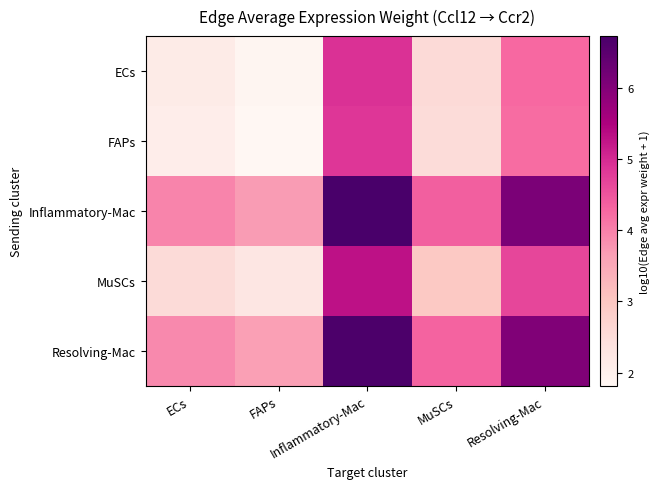

Reading left to right, list all the values displayed in this chart.

ECs: ECs=2.1	FAPs=1.9	Inflammatory-Mac=4.9	MuSCs=2.6	Resolving-Mac=4.3
FAPs: ECs=2.1	FAPs=1.8	Inflammatory-Mac=4.9	MuSCs=2.5	Resolving-Mac=4.2
Inflammatory-Mac: ECs=3.9	FAPs=3.7	Inflammatory-Mac=6.7	MuSCs=4.4	Resolving-Mac=6.1
MuSCs: ECs=2.5	FAPs=2.3	Inflammatory-Mac=5.3	MuSCs=3.0	Resolving-Mac=4.7
Resolving-Mac: ECs=3.9	FAPs=3.6	Inflammatory-Mac=6.7	MuSCs=4.3	Resolving-Mac=6.0